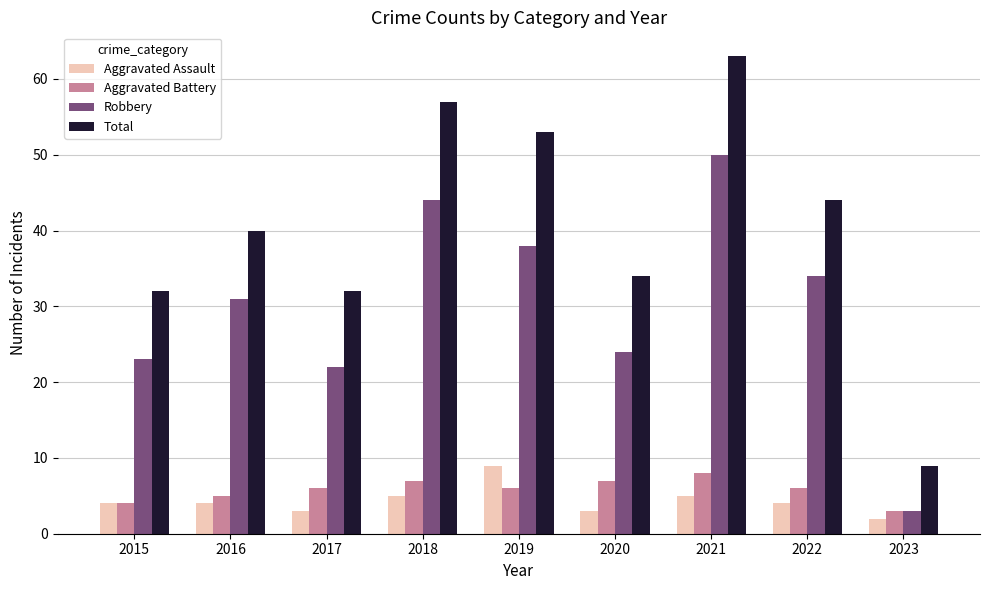

True or false: Robbery has a value of 38 at 2019.

True